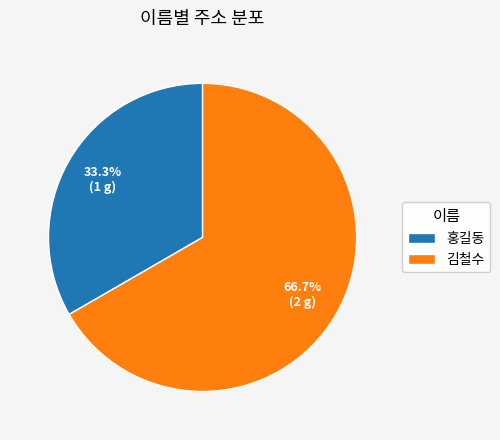

Is it true that 김철수 is 67% of the pie?

True